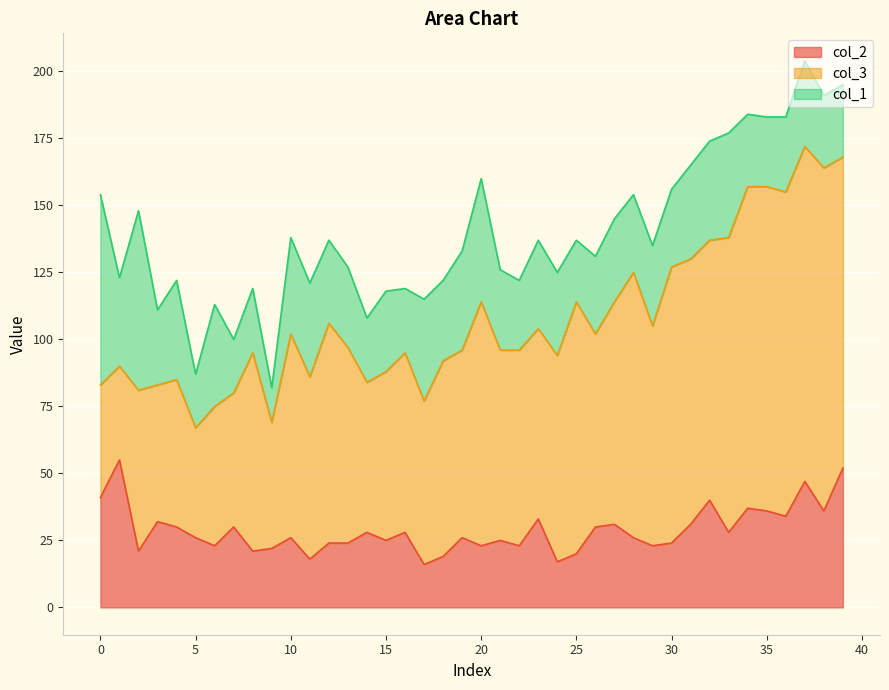

Which series has the widest spread of values?

col_3